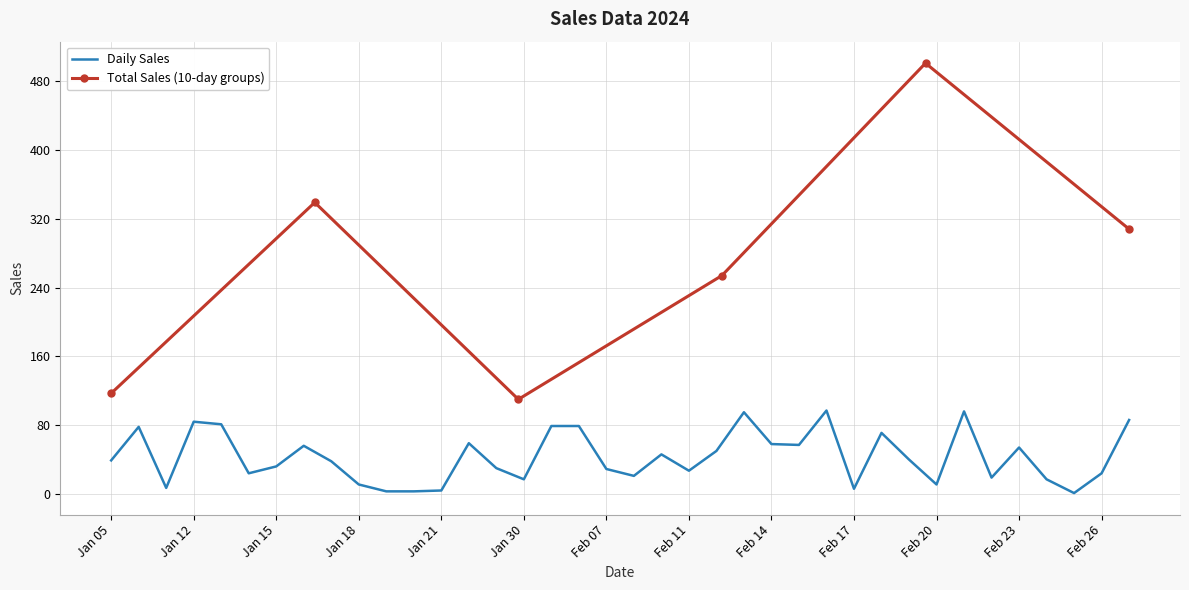

How many interior local valleys does the Total Sales (10-day groups) series have?

1